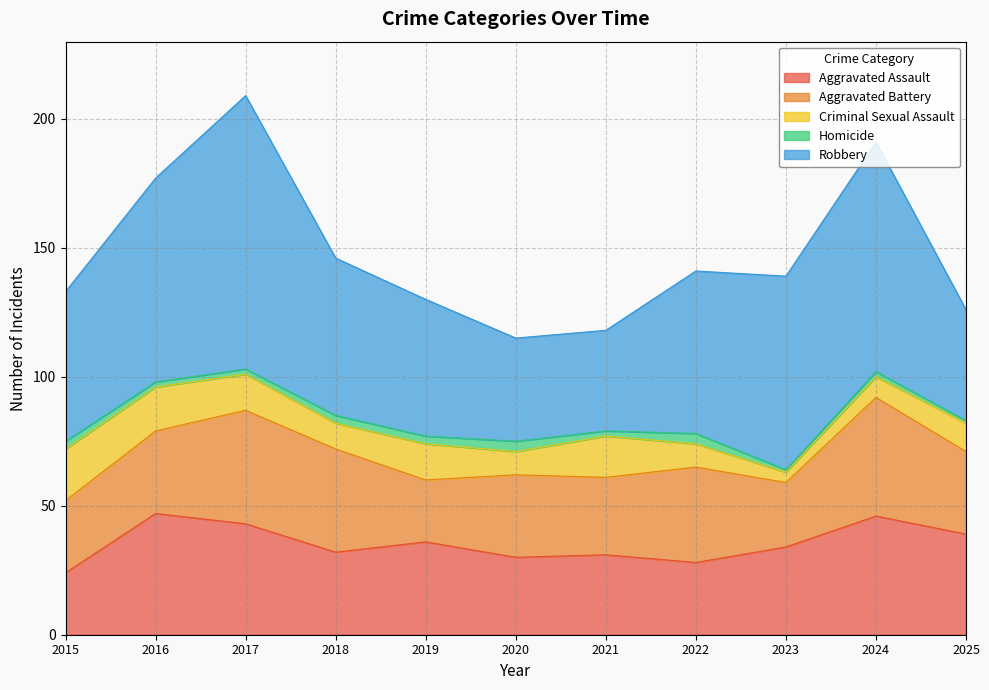

Which series changed the most between 2016 and 2018?

Robbery